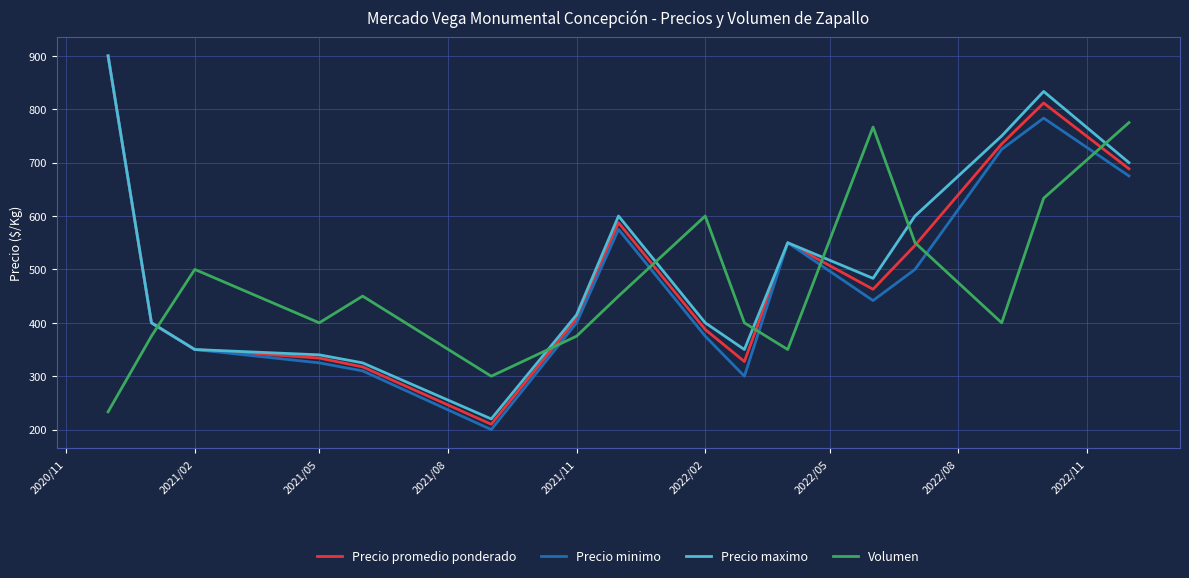

True or false: Precio maximo and Volumen intersect in this chart.

True